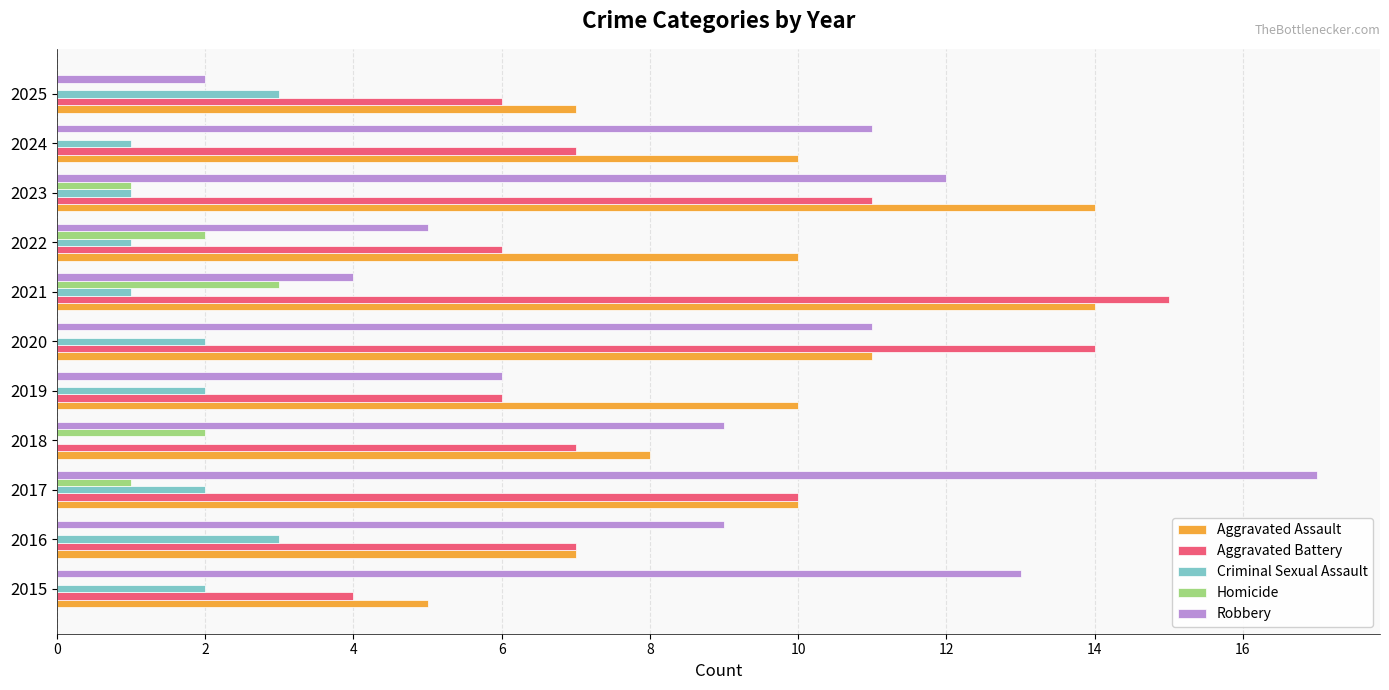

The Homicide series shows 1 at 2023. True or false?

True